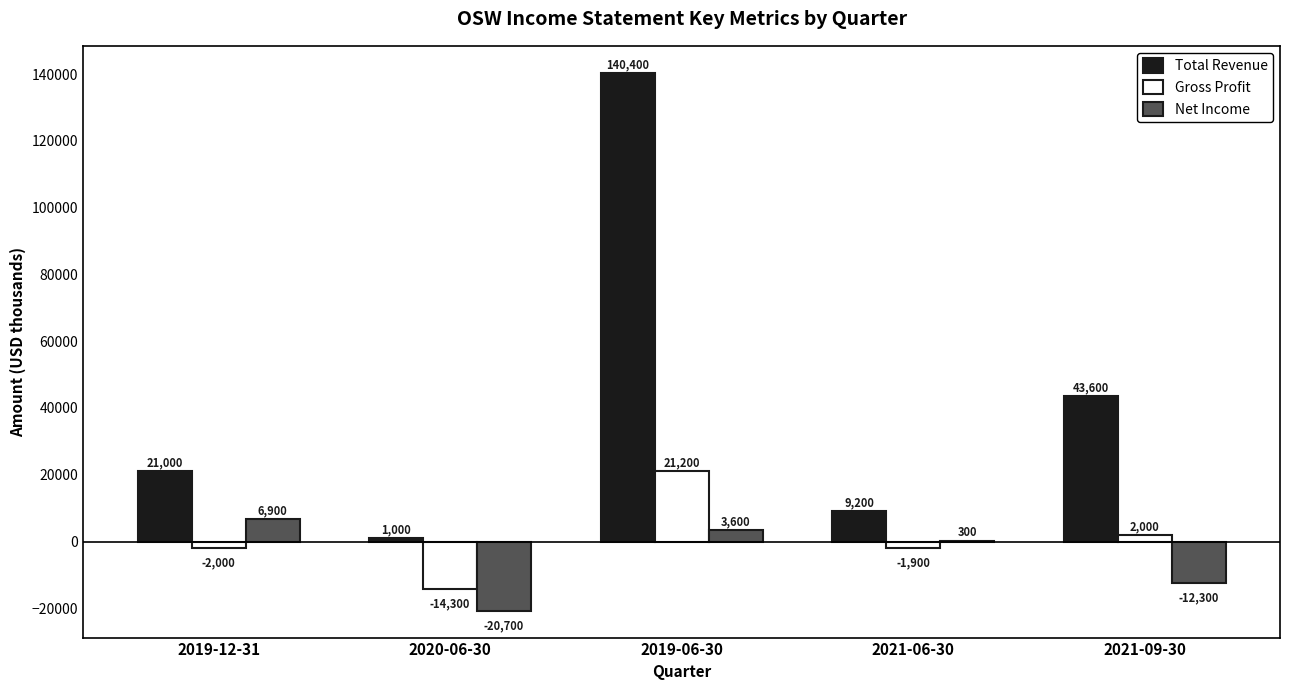

Reading left to right, what are all the values shown in this chart?

Total Revenue: 2019-12-31=21000	2020-06-30=1000	2019-06-30=140400	2021-06-30=9200	2021-09-30=43600
Gross Profit: 2019-12-31=-2000	2020-06-30=-14300	2019-06-30=21200	2021-06-30=-1900	2021-09-30=2000
Net Income: 2019-12-31=6900	2020-06-30=-20700	2019-06-30=3600	2021-06-30=300	2021-09-30=-12300